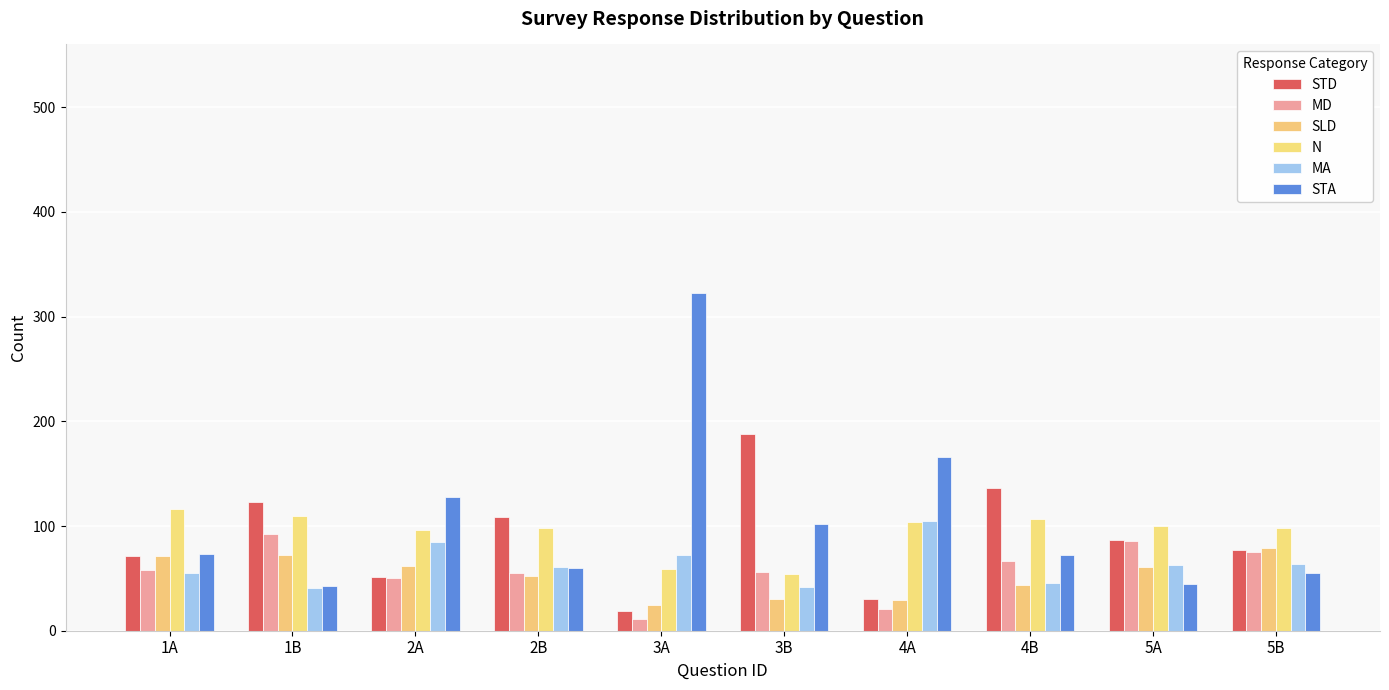

How many series are shown in this chart?

6